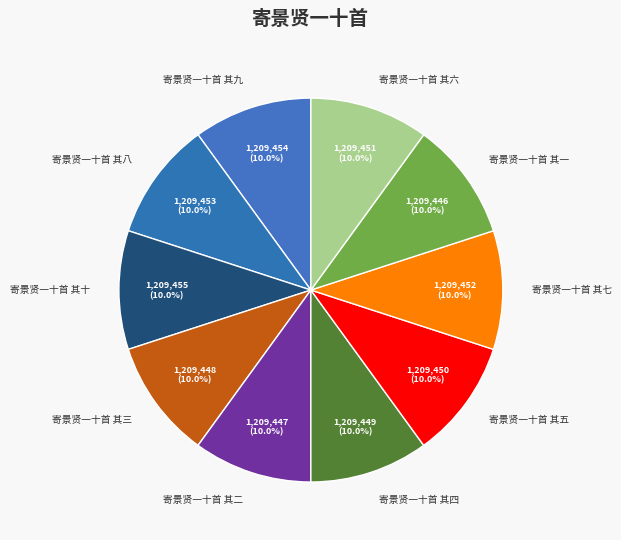

What percentage is the 寄景贤一十首 其六 slice, to the nearest percent?

10%